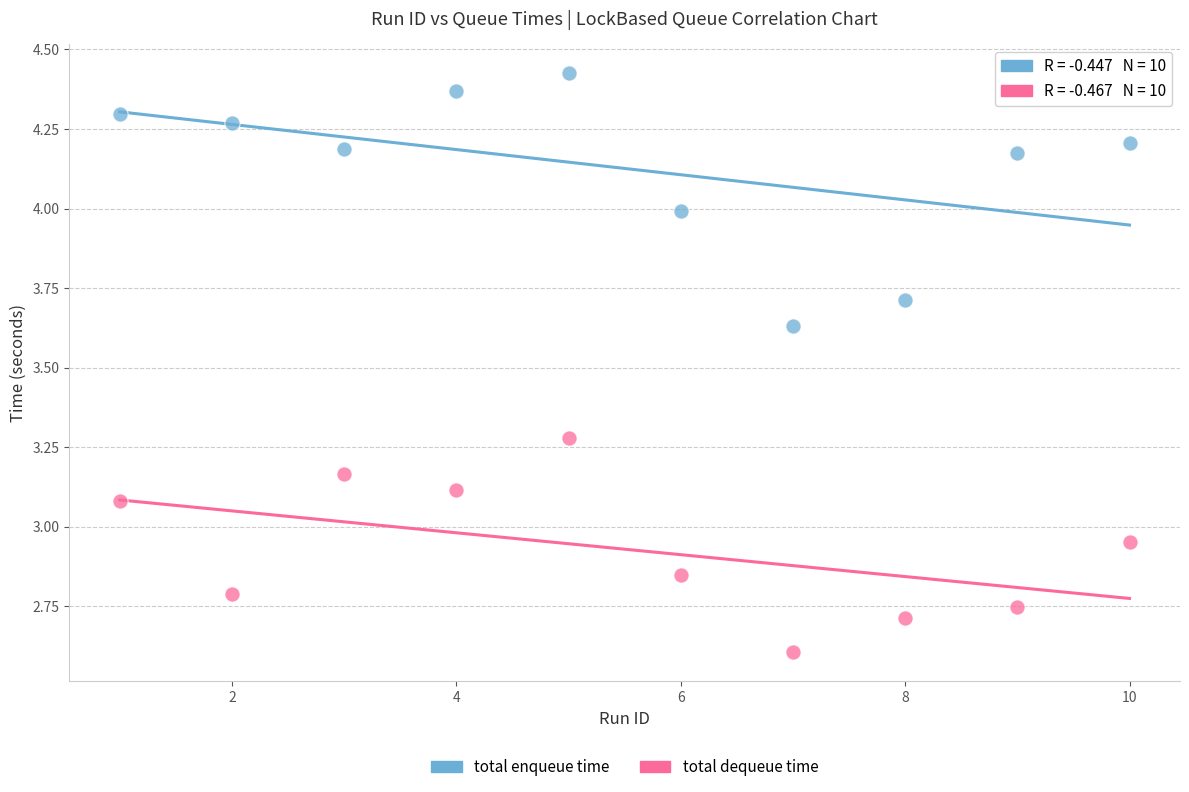

Across all data points, what is the range of X values (max minus min)?

9.0